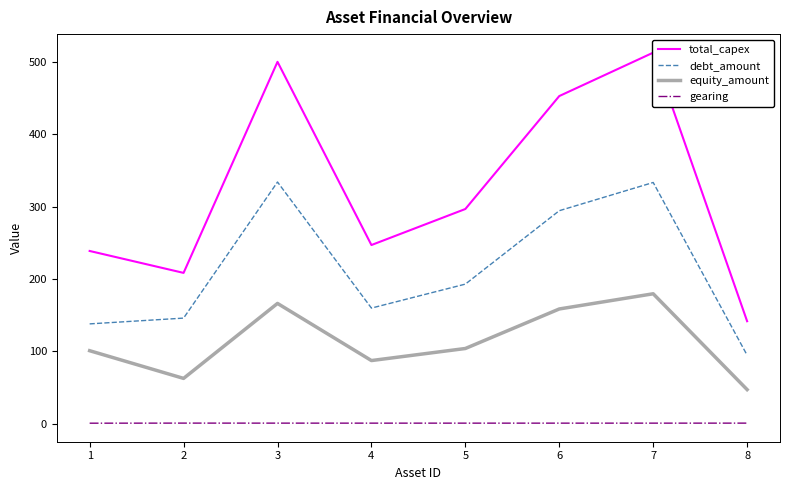

What is the minimum value for total_capex?

141.5